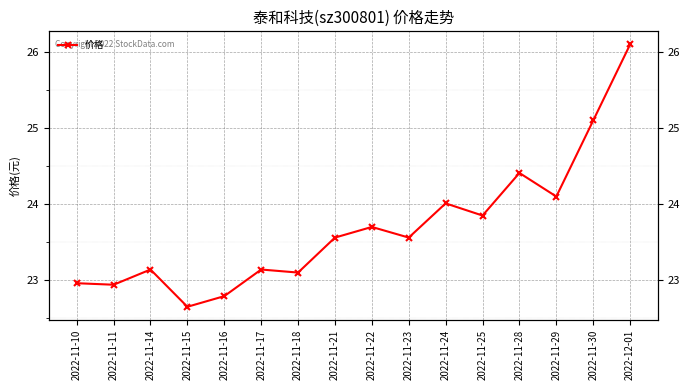

What is the label of the 14th point from the right?

2022-11-14